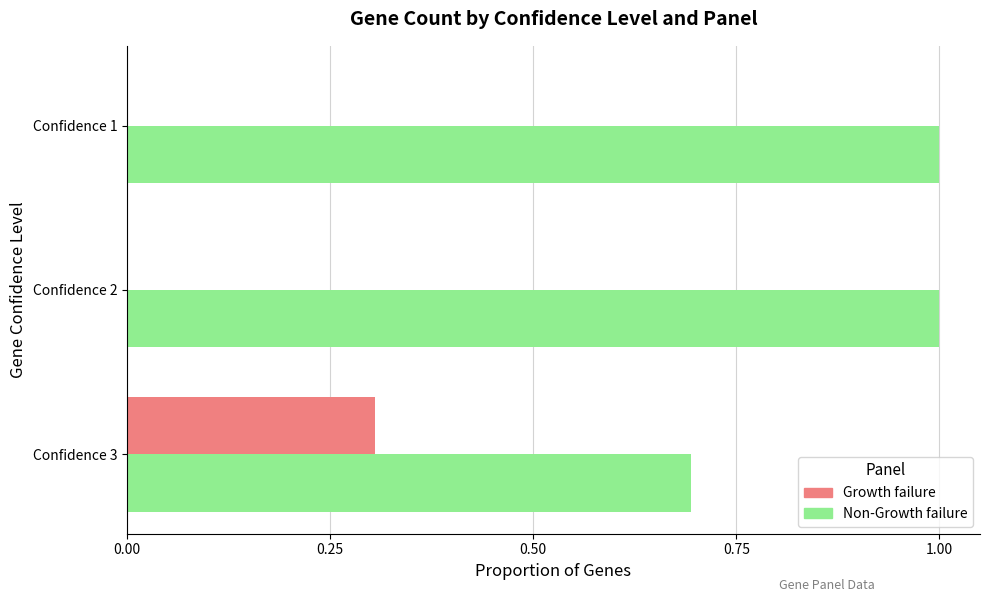

Which series has the largest total across all categories?

Non-Growth failure